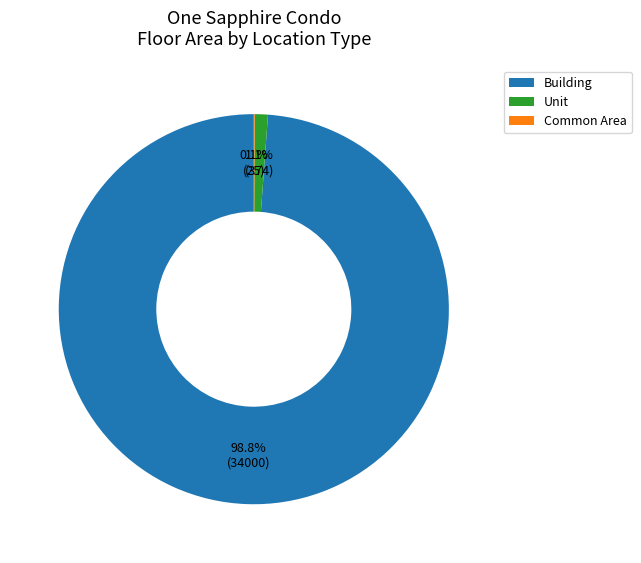

Which slice is the largest?

Building